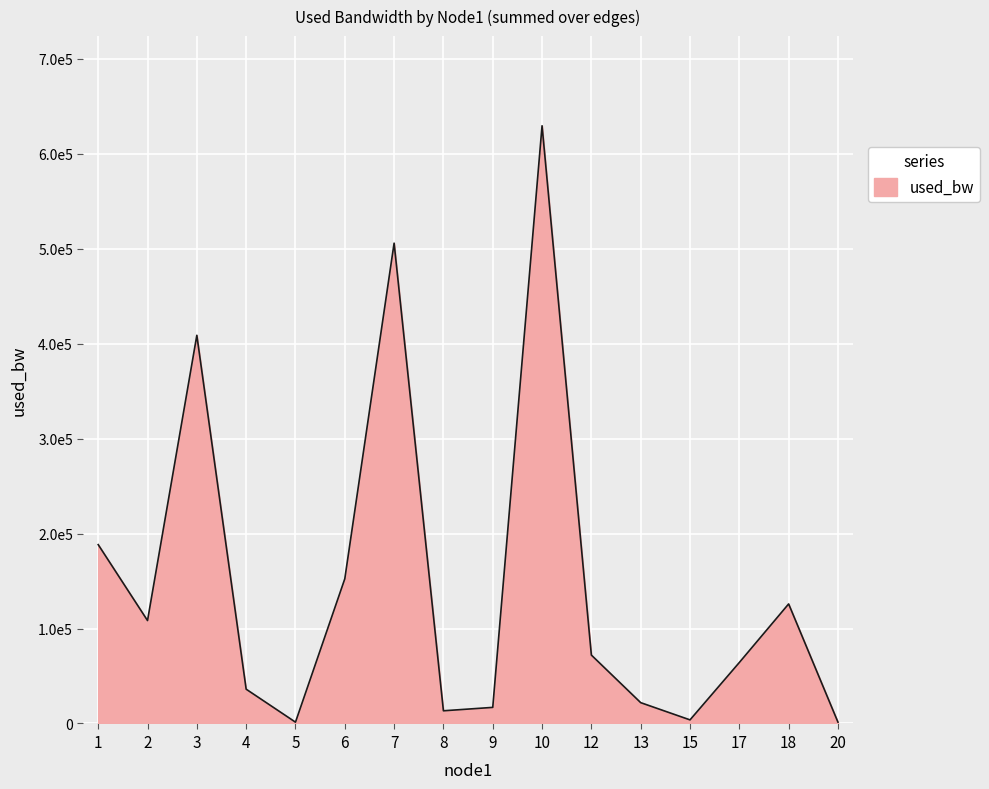

Does the chart display data point markers on the line(s)?

No